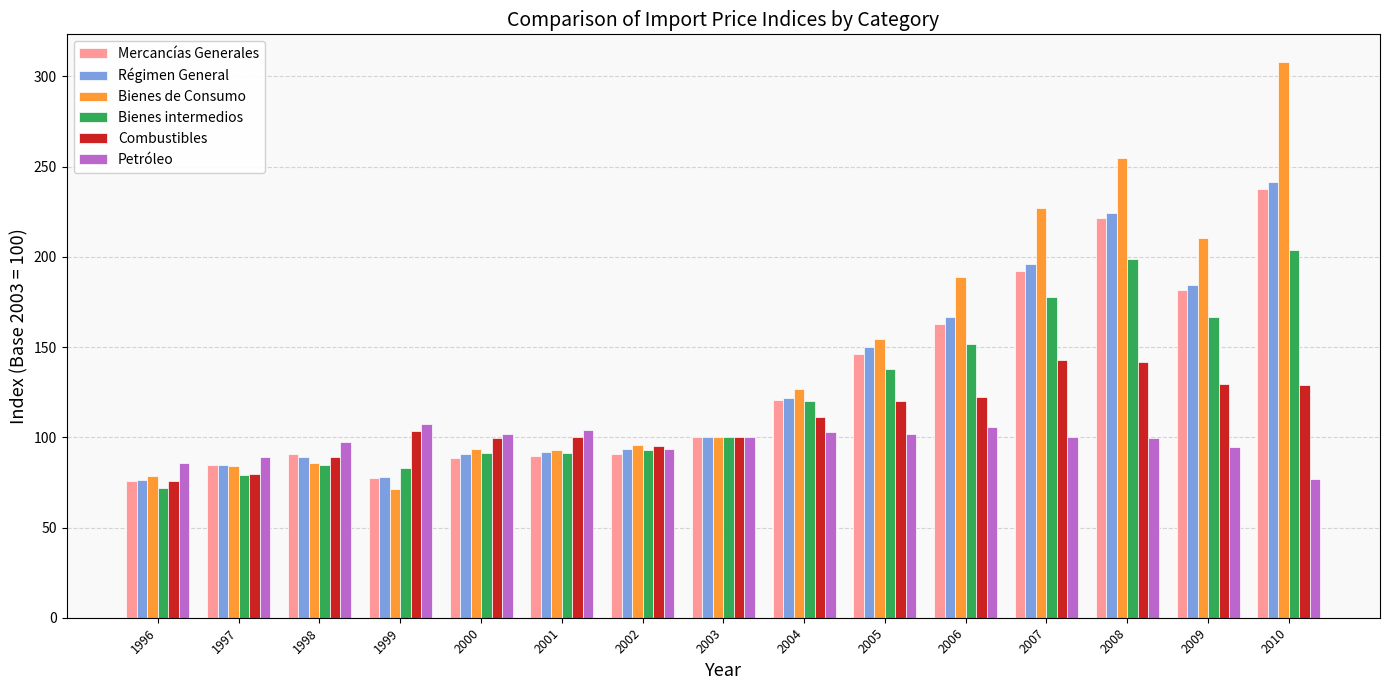

The value of Régimen General at 2003 is 48.2. True or false?

False